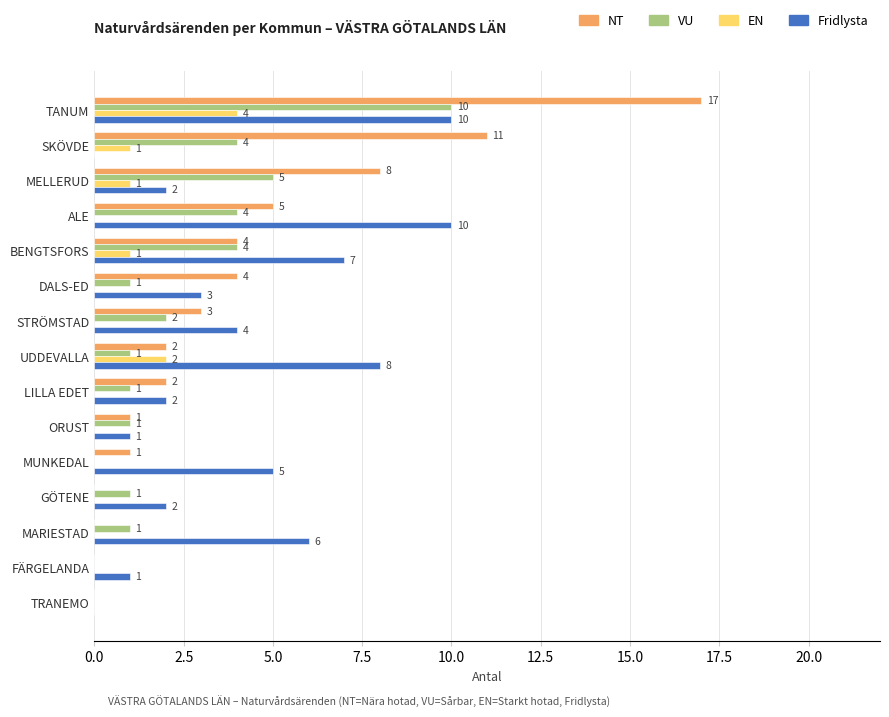

At which label is EN closest to 2?

UDDEVALLA